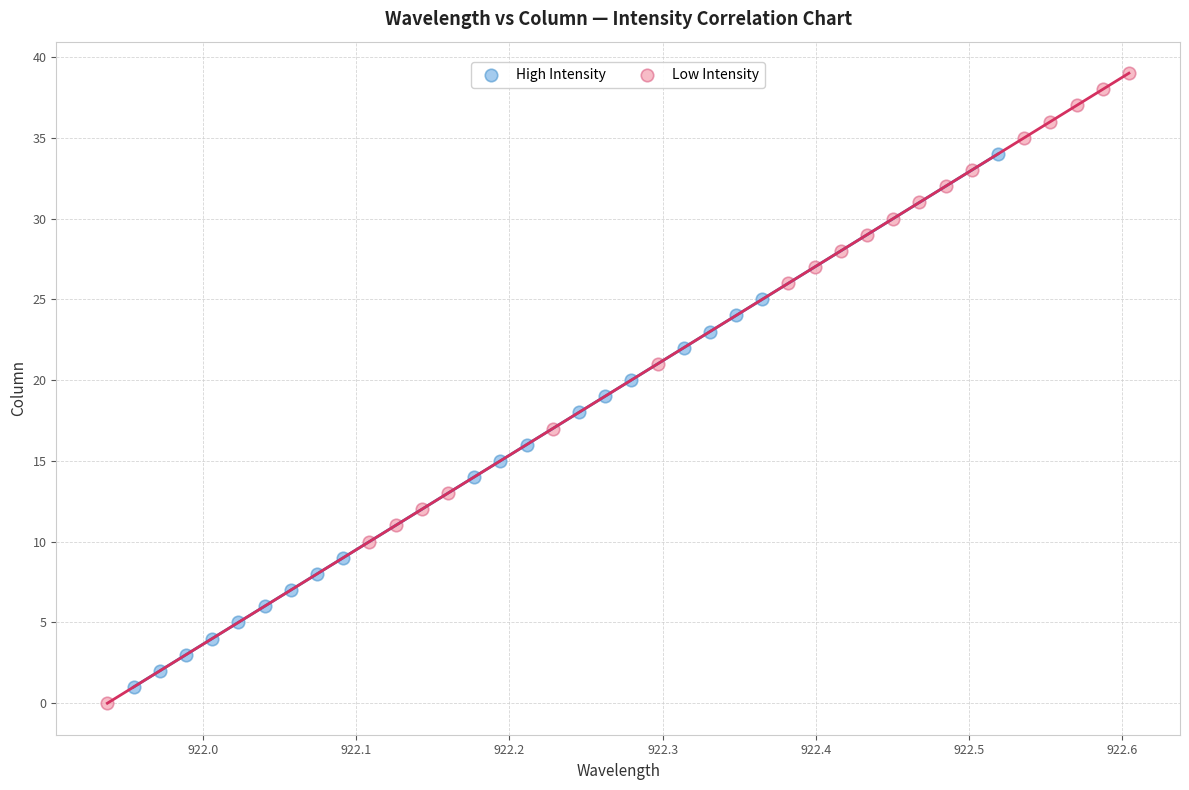

Which series contains the lowest Y value?

Low Intensity